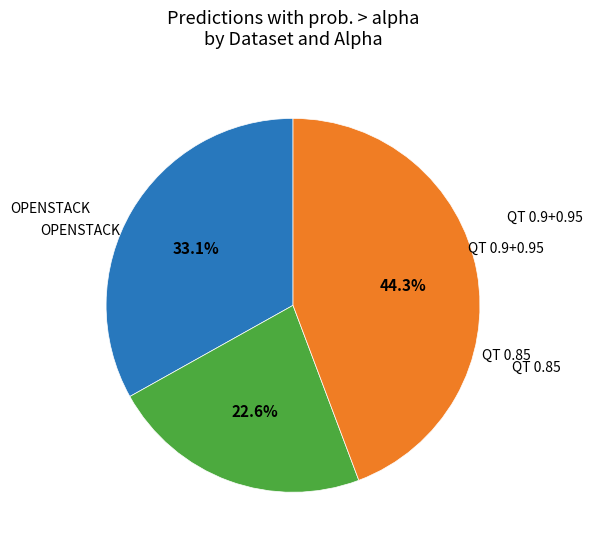

Is there a majority slice in this chart?

No